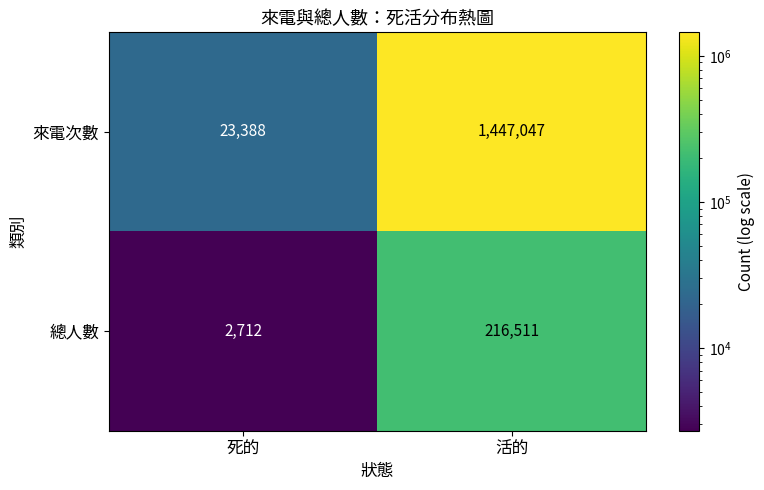

What is the minimum value shown in the chart?

2712